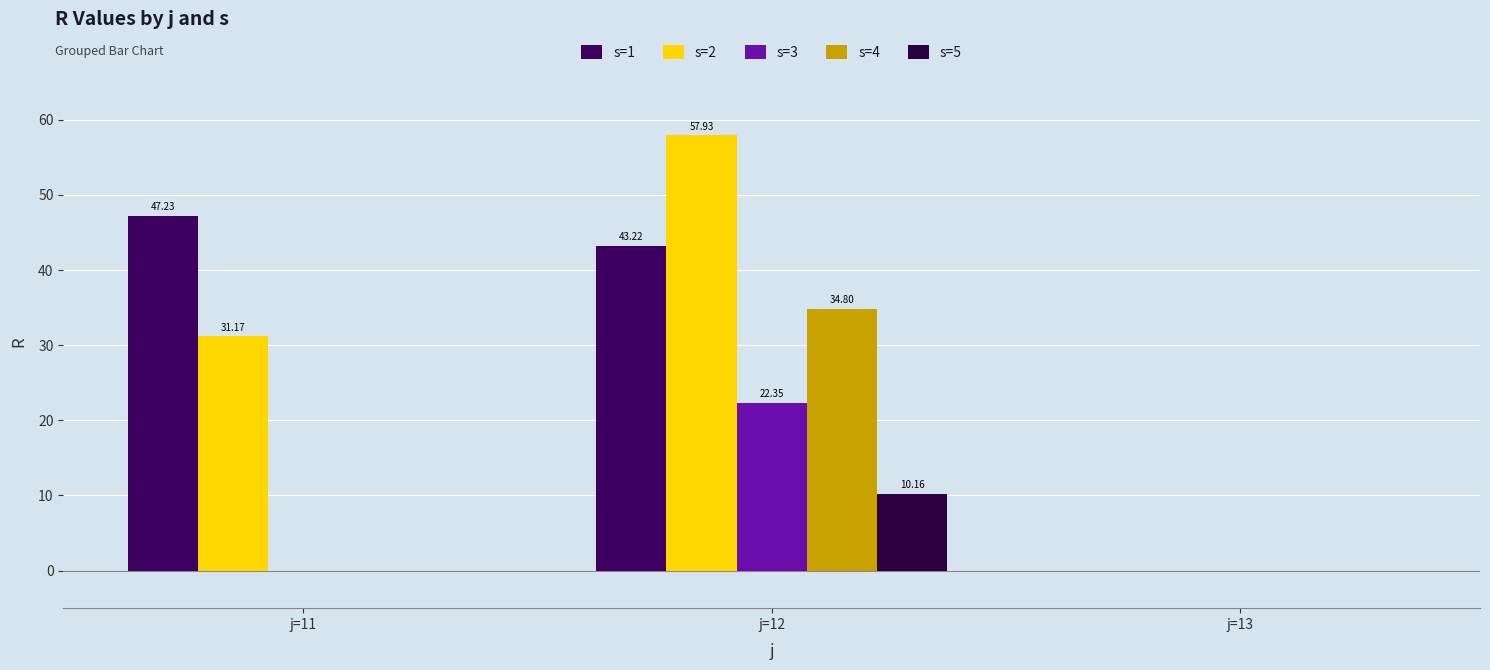

What is the difference between the maximum and minimum values in the s=5 series?

10.2